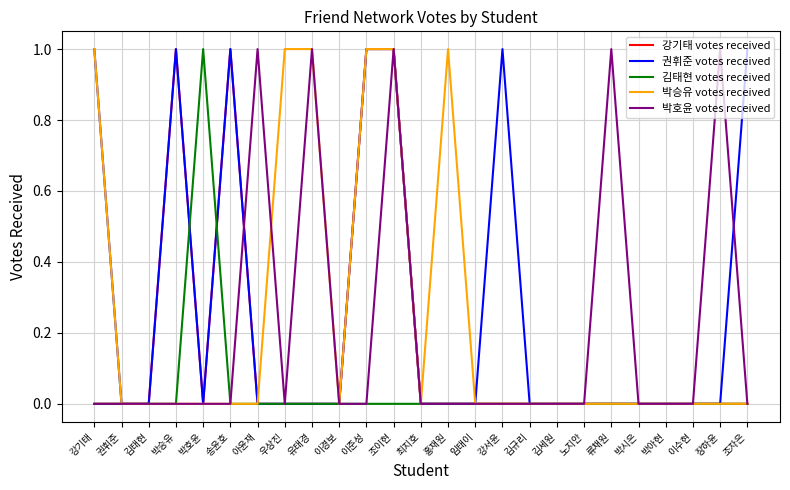

What is the maximum value shown in the chart?

1